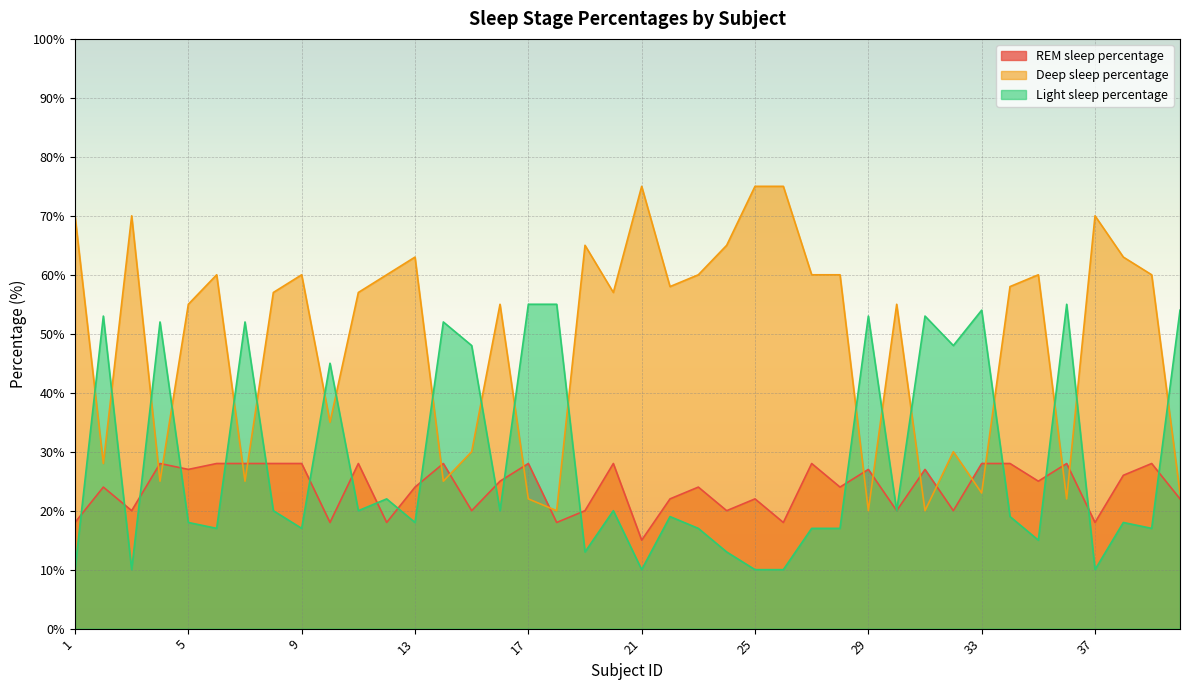

What is the spread (max minus min) of values at 4?

27